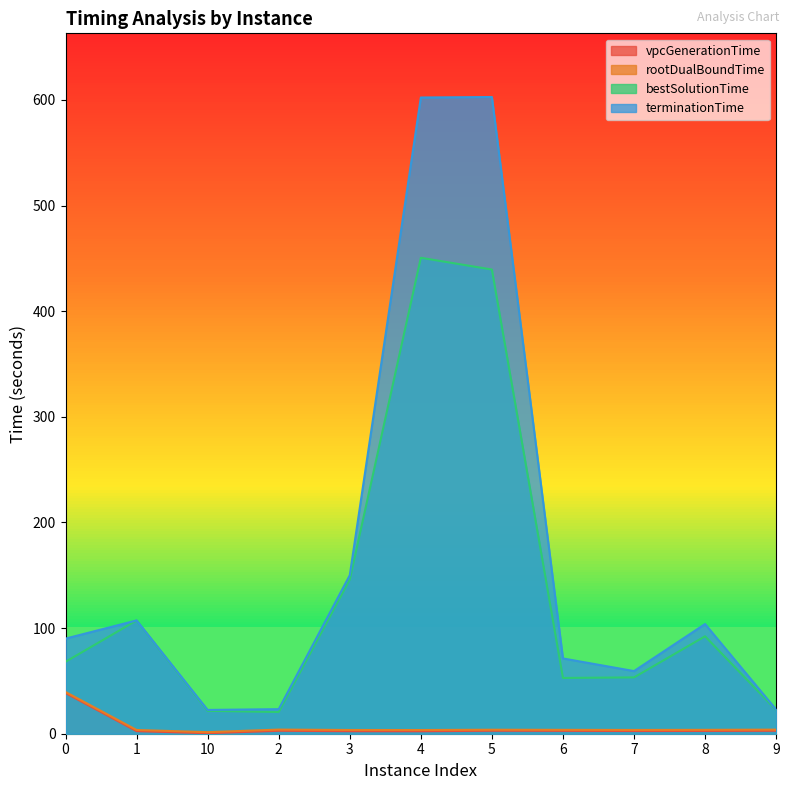

At which label does terminationTime reach its peak?

5